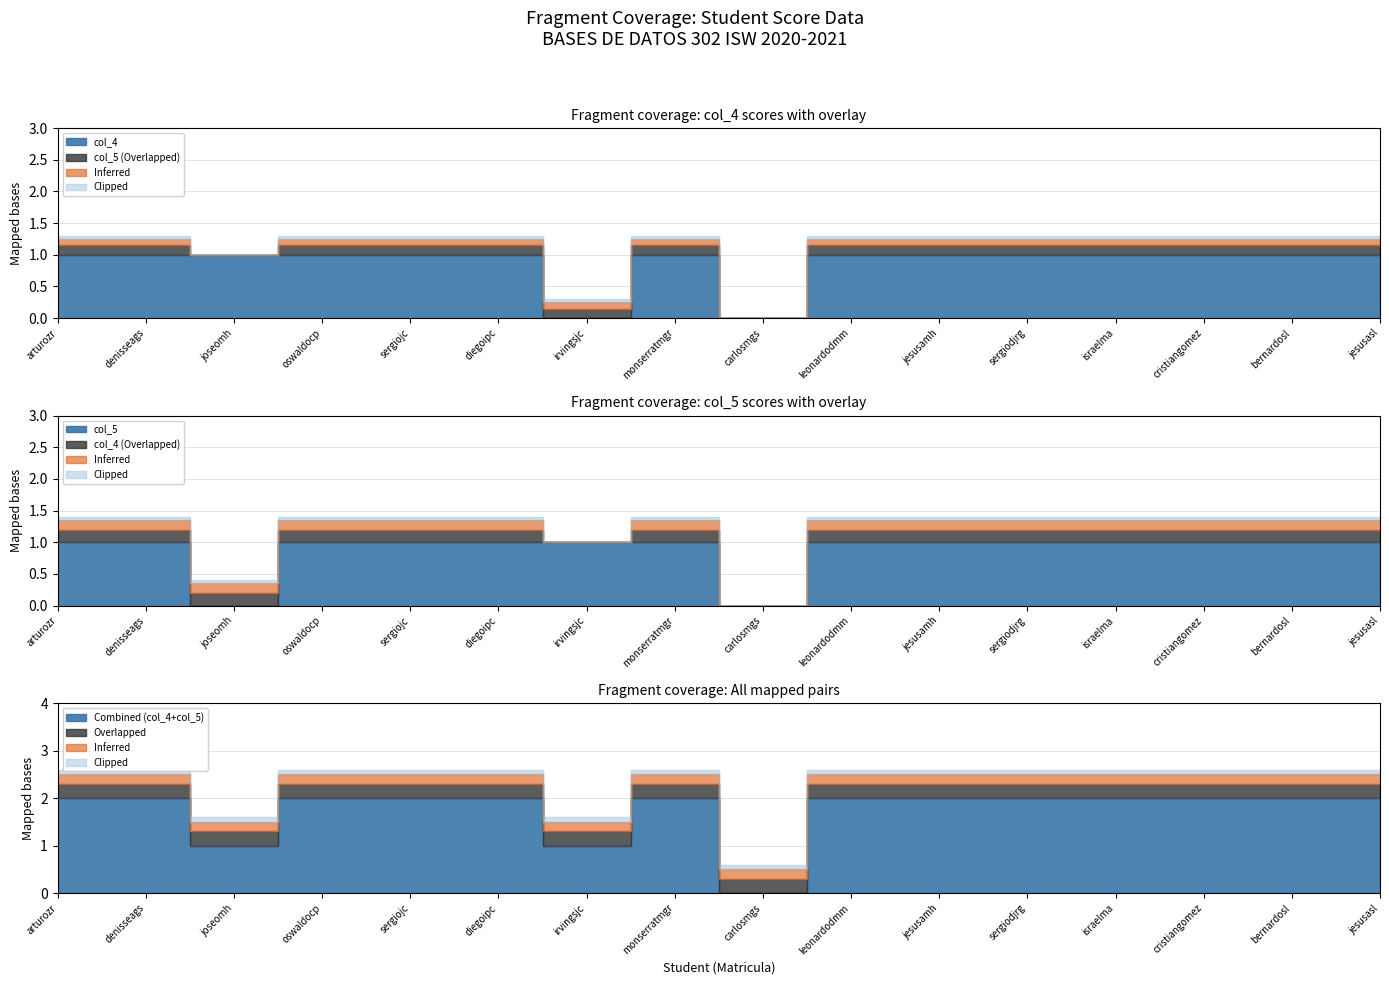

At which label does col_5 reach its minimum?

joseomh